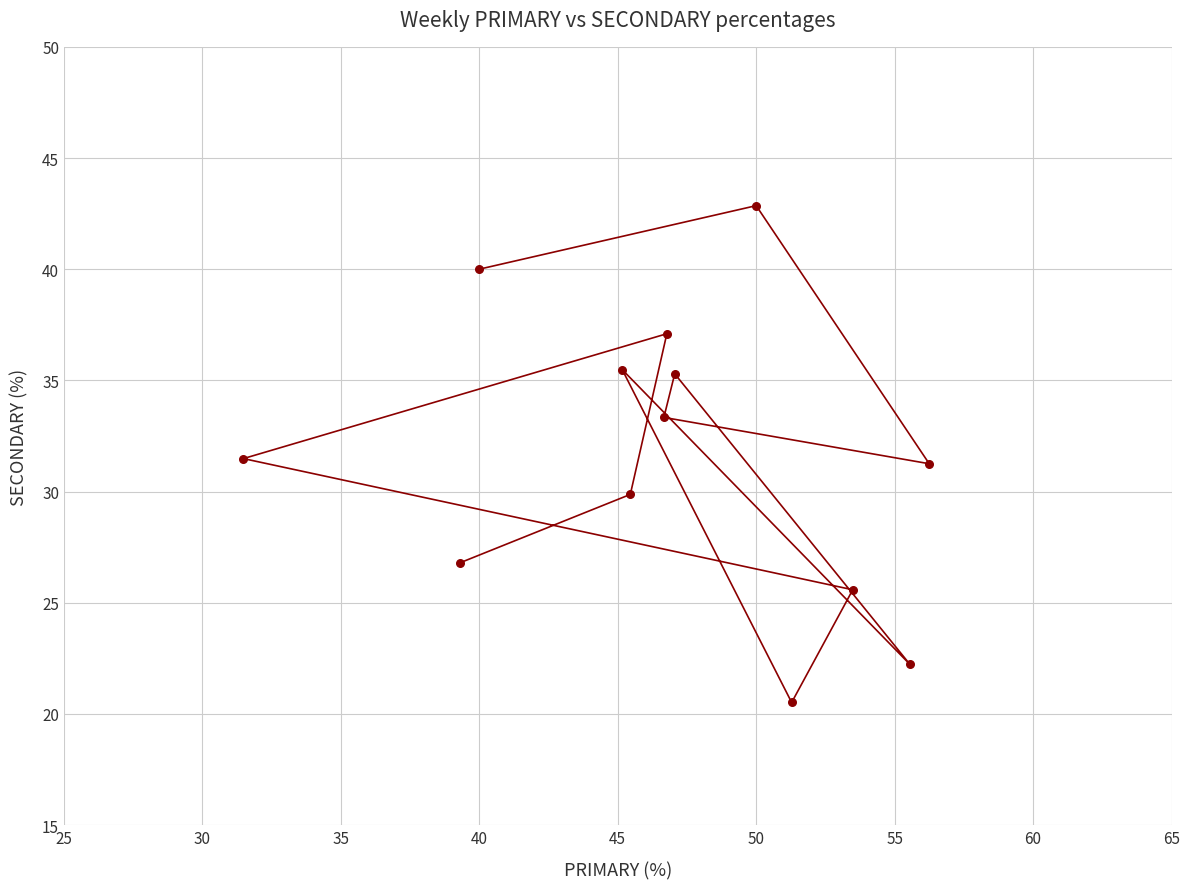

What is the range of Y values (max minus min)?

22.3